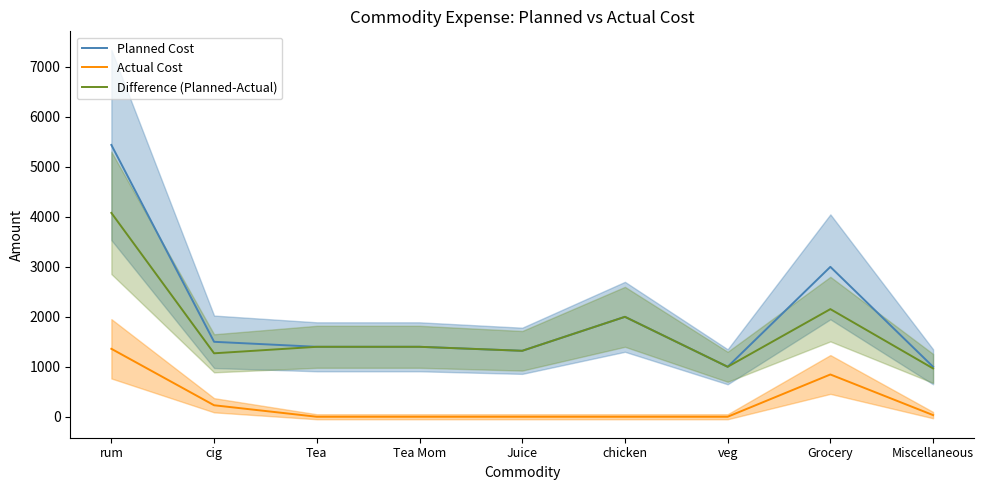

The Actual Cost series shows 230 at cig. True or false?

True